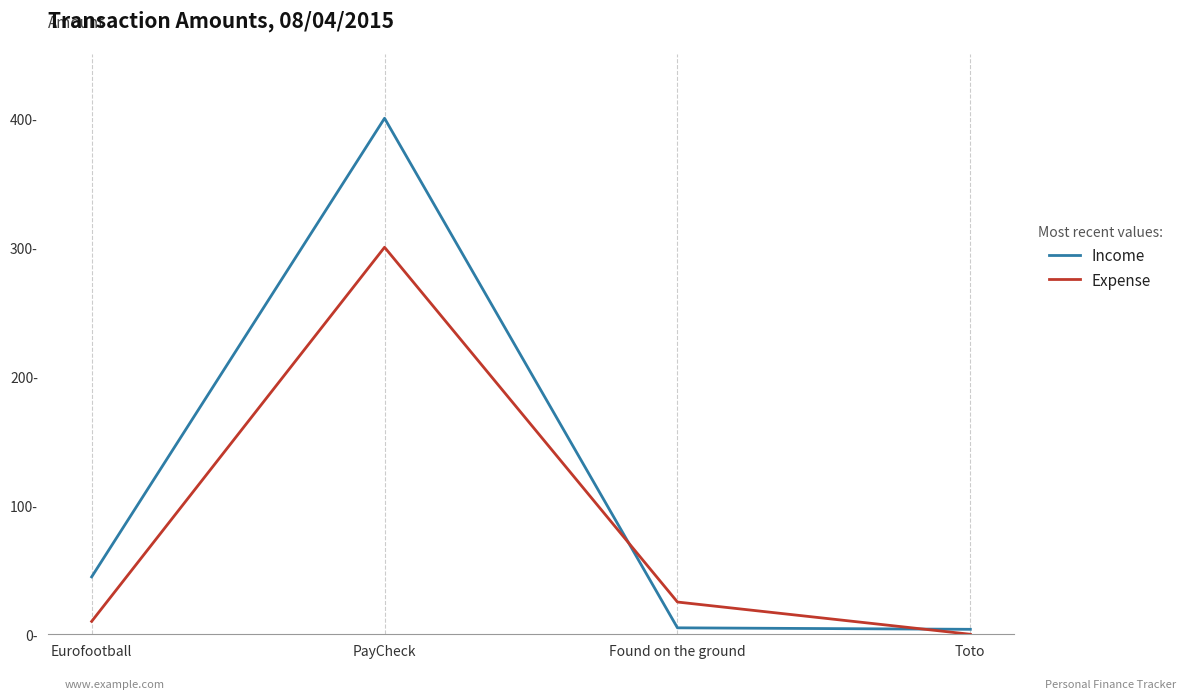

Which series changed the most between PayCheck and Toto?

Income